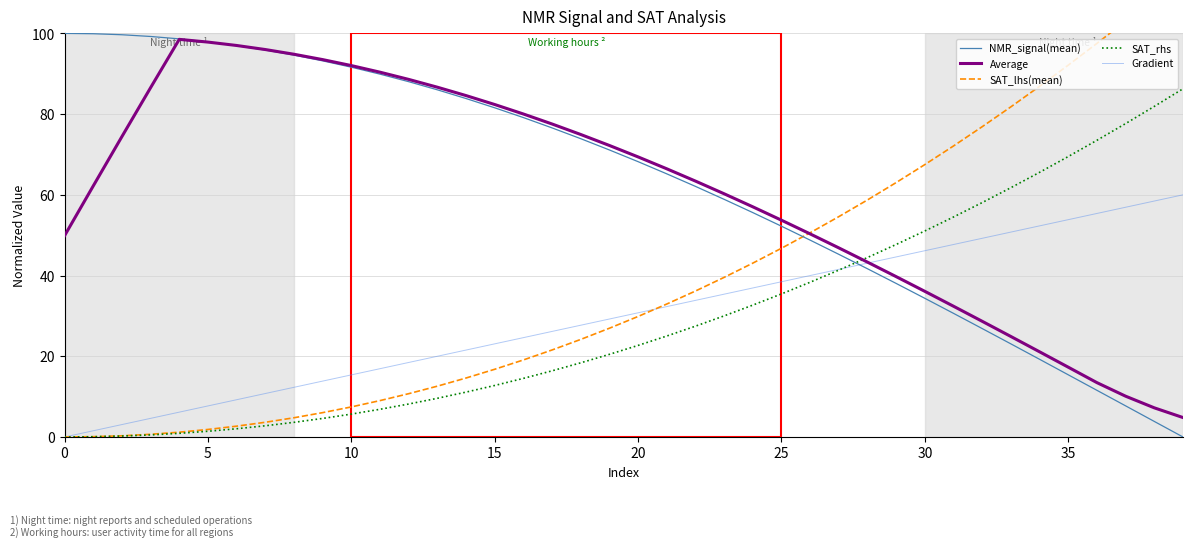

The Average series shows 49.9 at 0. True or false?

True